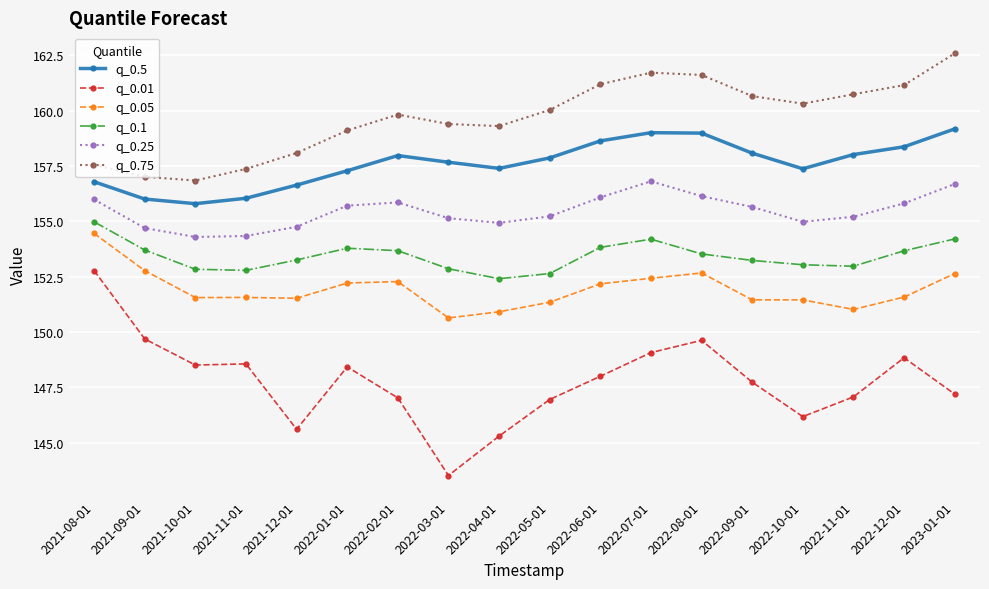

True or false: q_0.1 and q_0.01 cross at least once.

False